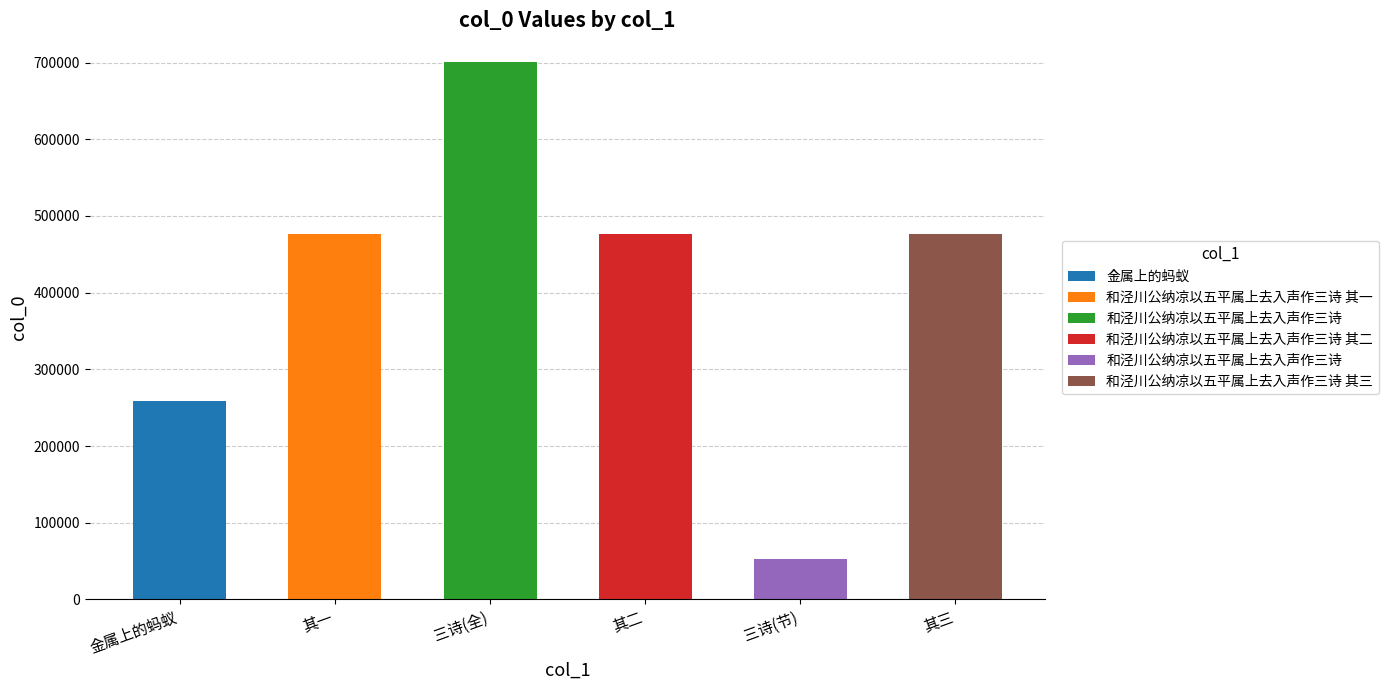

How many data points are above 476826?

2